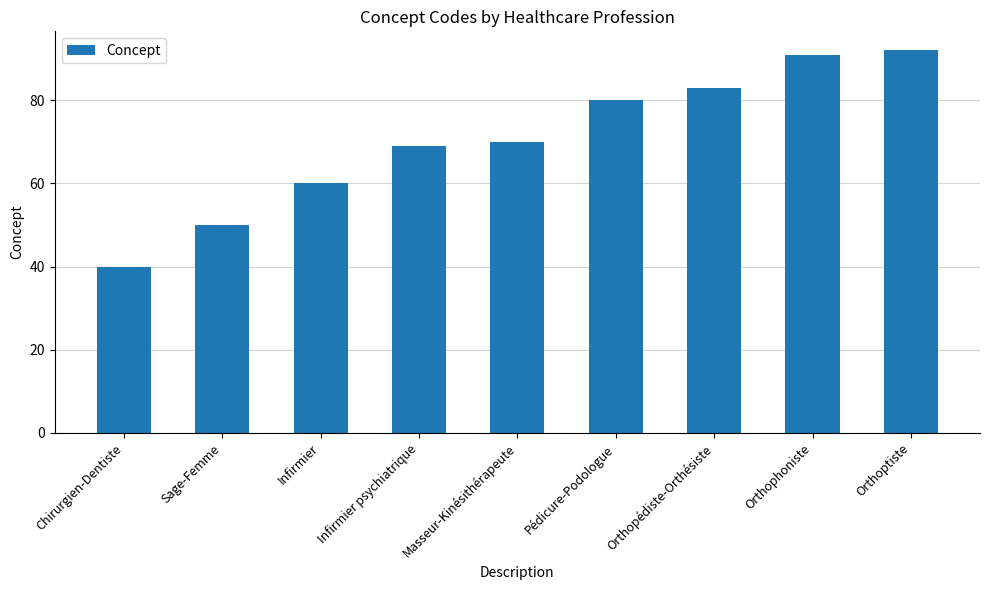

What position from the left is Masseur-Kinésithérapeute?

5